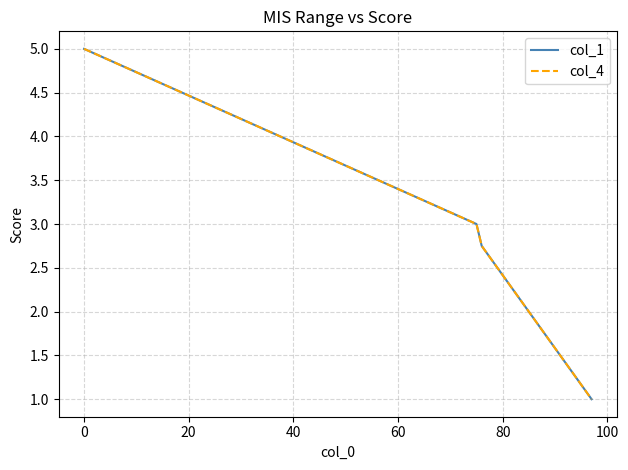

Does the chart have visible grid lines?

Yes